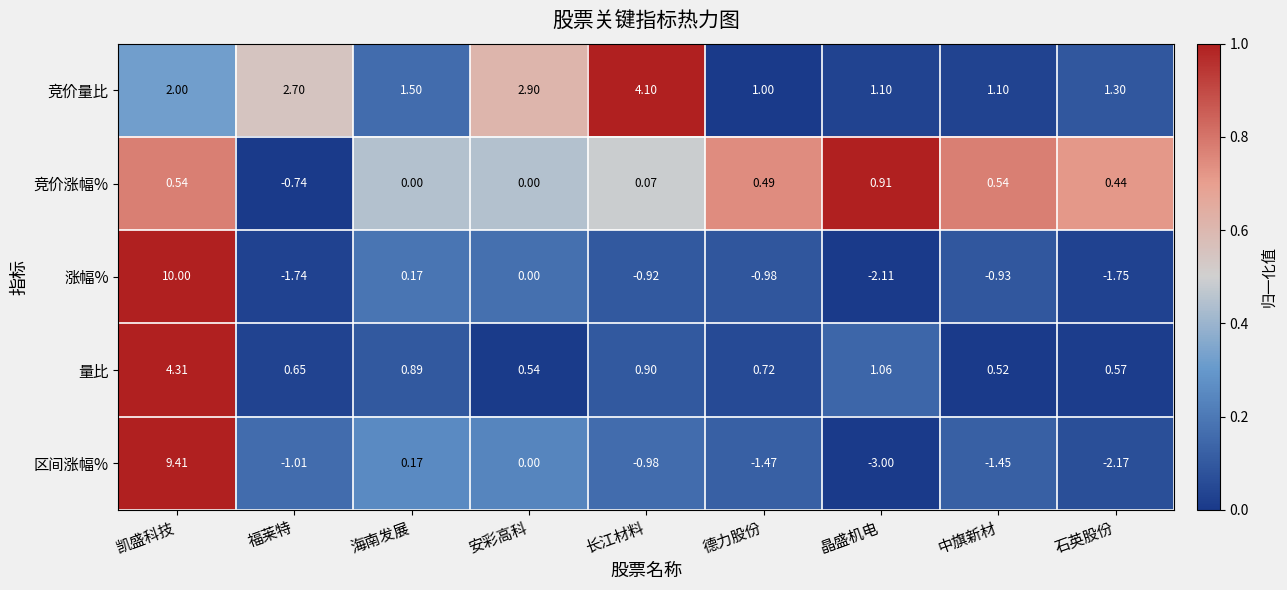

List the series in order of their peak value, highest first.

涨幅%, 区间涨幅%, 量比, 竞价量比, 竞价涨幅%